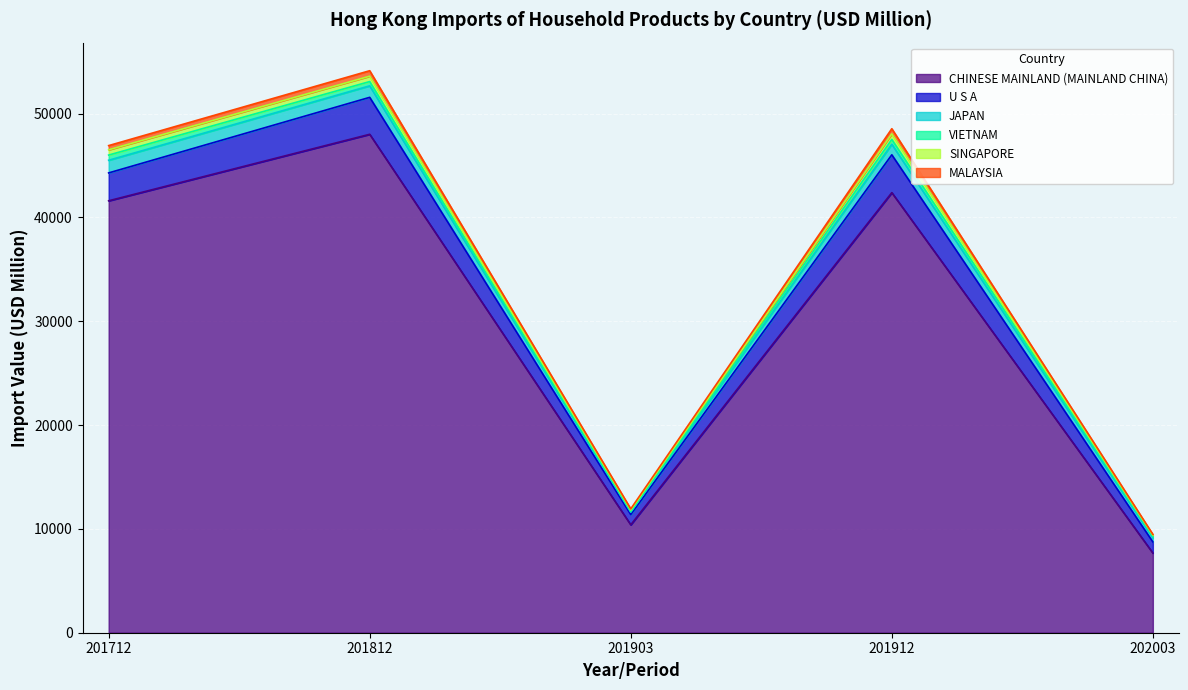

What is the maximum value for CHINESE MAINLAND (MAINLAND CHINA)?

48002.3